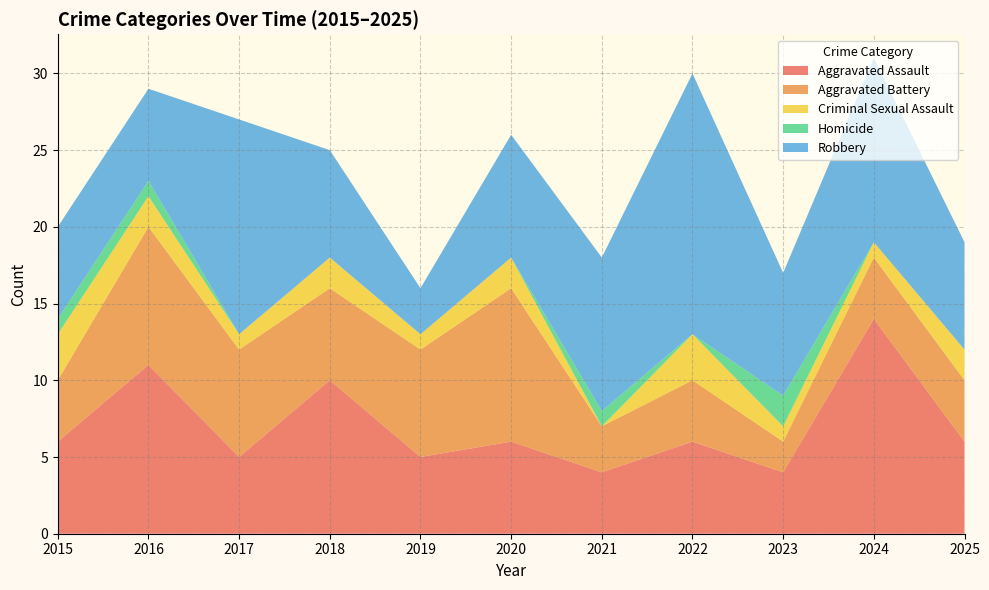

Reading left to right, what are all the values shown in this chart?

Aggravated Assault: 2015=6	2016=11	2017=5	2018=10	2019=5	2020=6	2021=4	2022=6	2023=4	2024=14	2025=6
Aggravated Battery: 2015=4	2016=9	2017=7	2018=6	2019=7	2020=10	2021=3	2022=4	2023=2	2024=4	2025=4
Criminal Sexual Assault: 2015=3	2016=2	2017=1	2018=2	2019=1	2020=2	2021=0	2022=3	2023=1	2024=1	2025=2
Homicide: 2015=1	2016=1	2017=0	2018=0	2019=0	2020=0	2021=1	2022=0	2023=2	2024=0	2025=0
Robbery: 2015=6	2016=6	2017=14	2018=7	2019=3	2020=8	2021=10	2022=17	2023=8	2024=12	2025=7